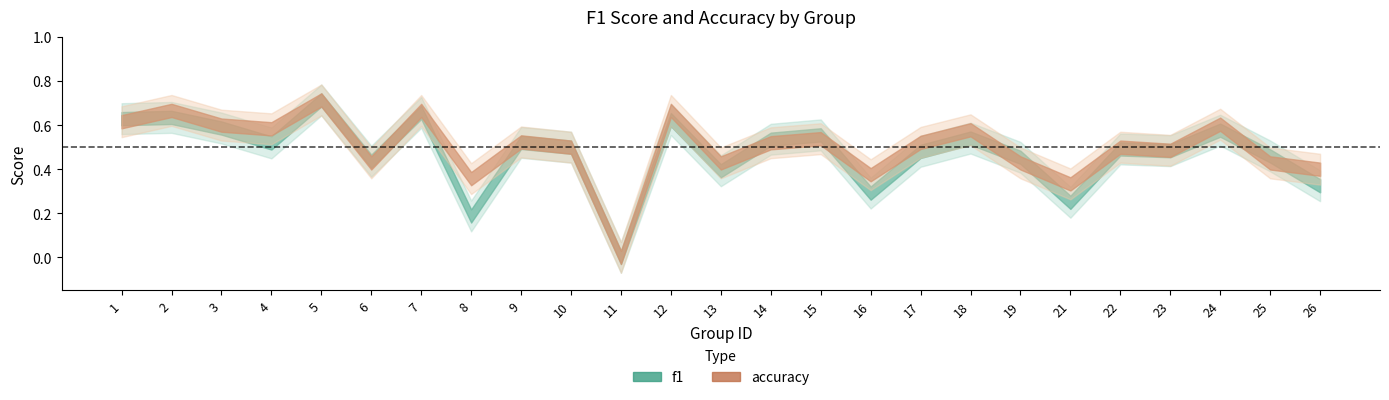

Which label corresponds to the largest value in the chart?

5